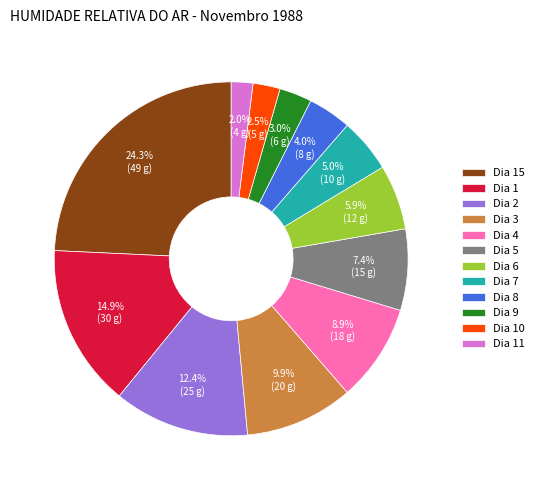

True or false: Dia 7 accounts for 5% of the total.

True